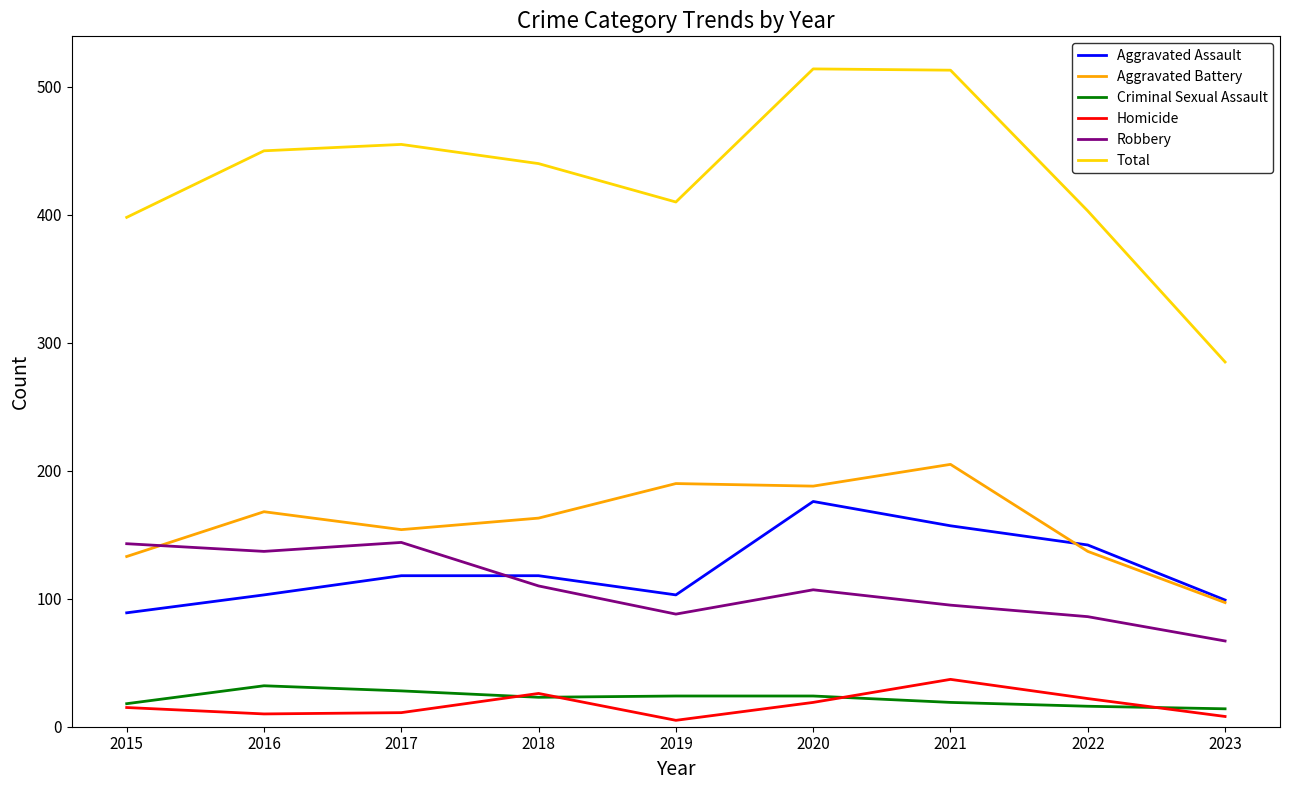

What is the minimum value shown in the chart?

5